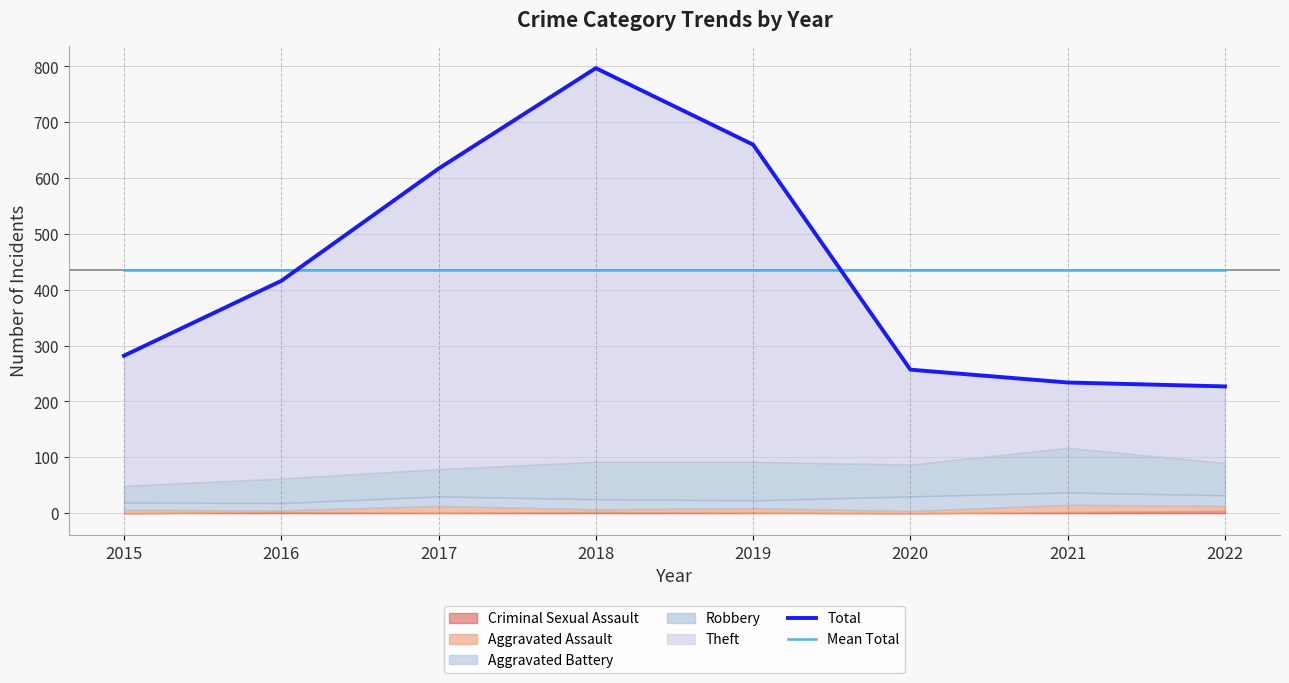

At which label does Total reach its peak?

2018